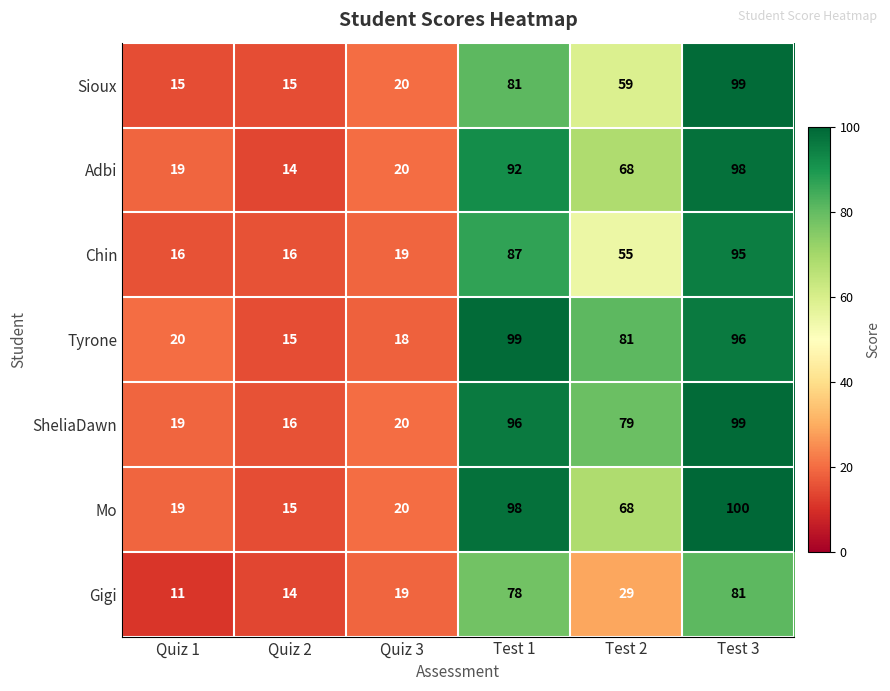

Which series has the widest spread of values?

Mo